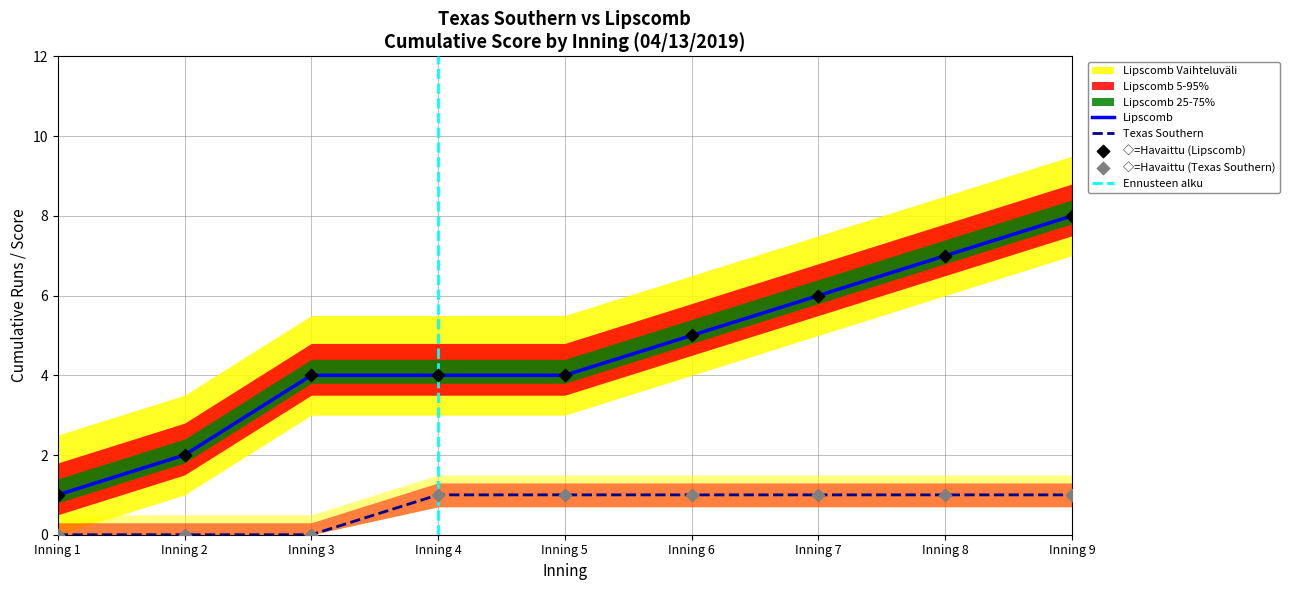

Which series has the largest Y range (max minus min)?

Lipscomb